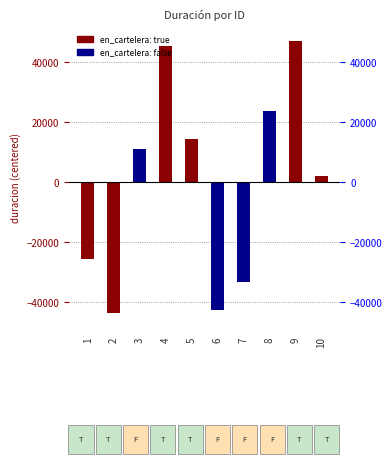

How many data points does each series have?

10